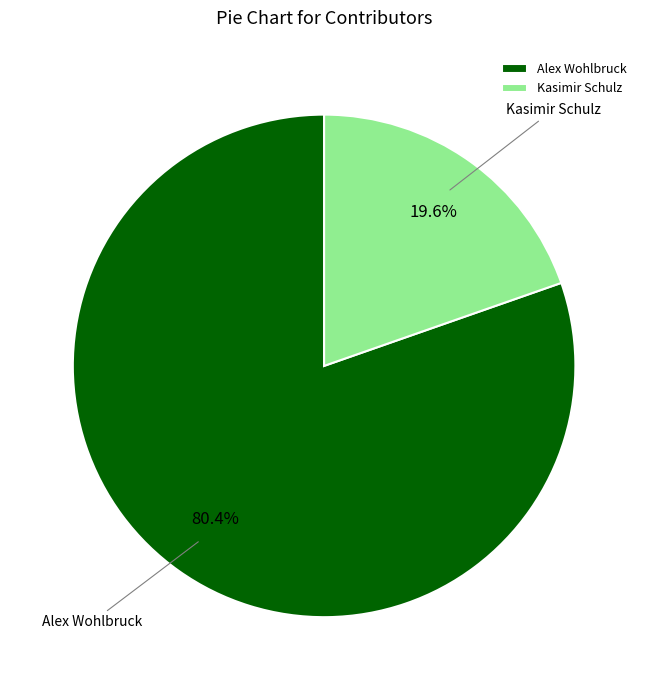

What is the ratio of the value at Kasimir Schulz to the value at Alex Wohlbruck?

0.2